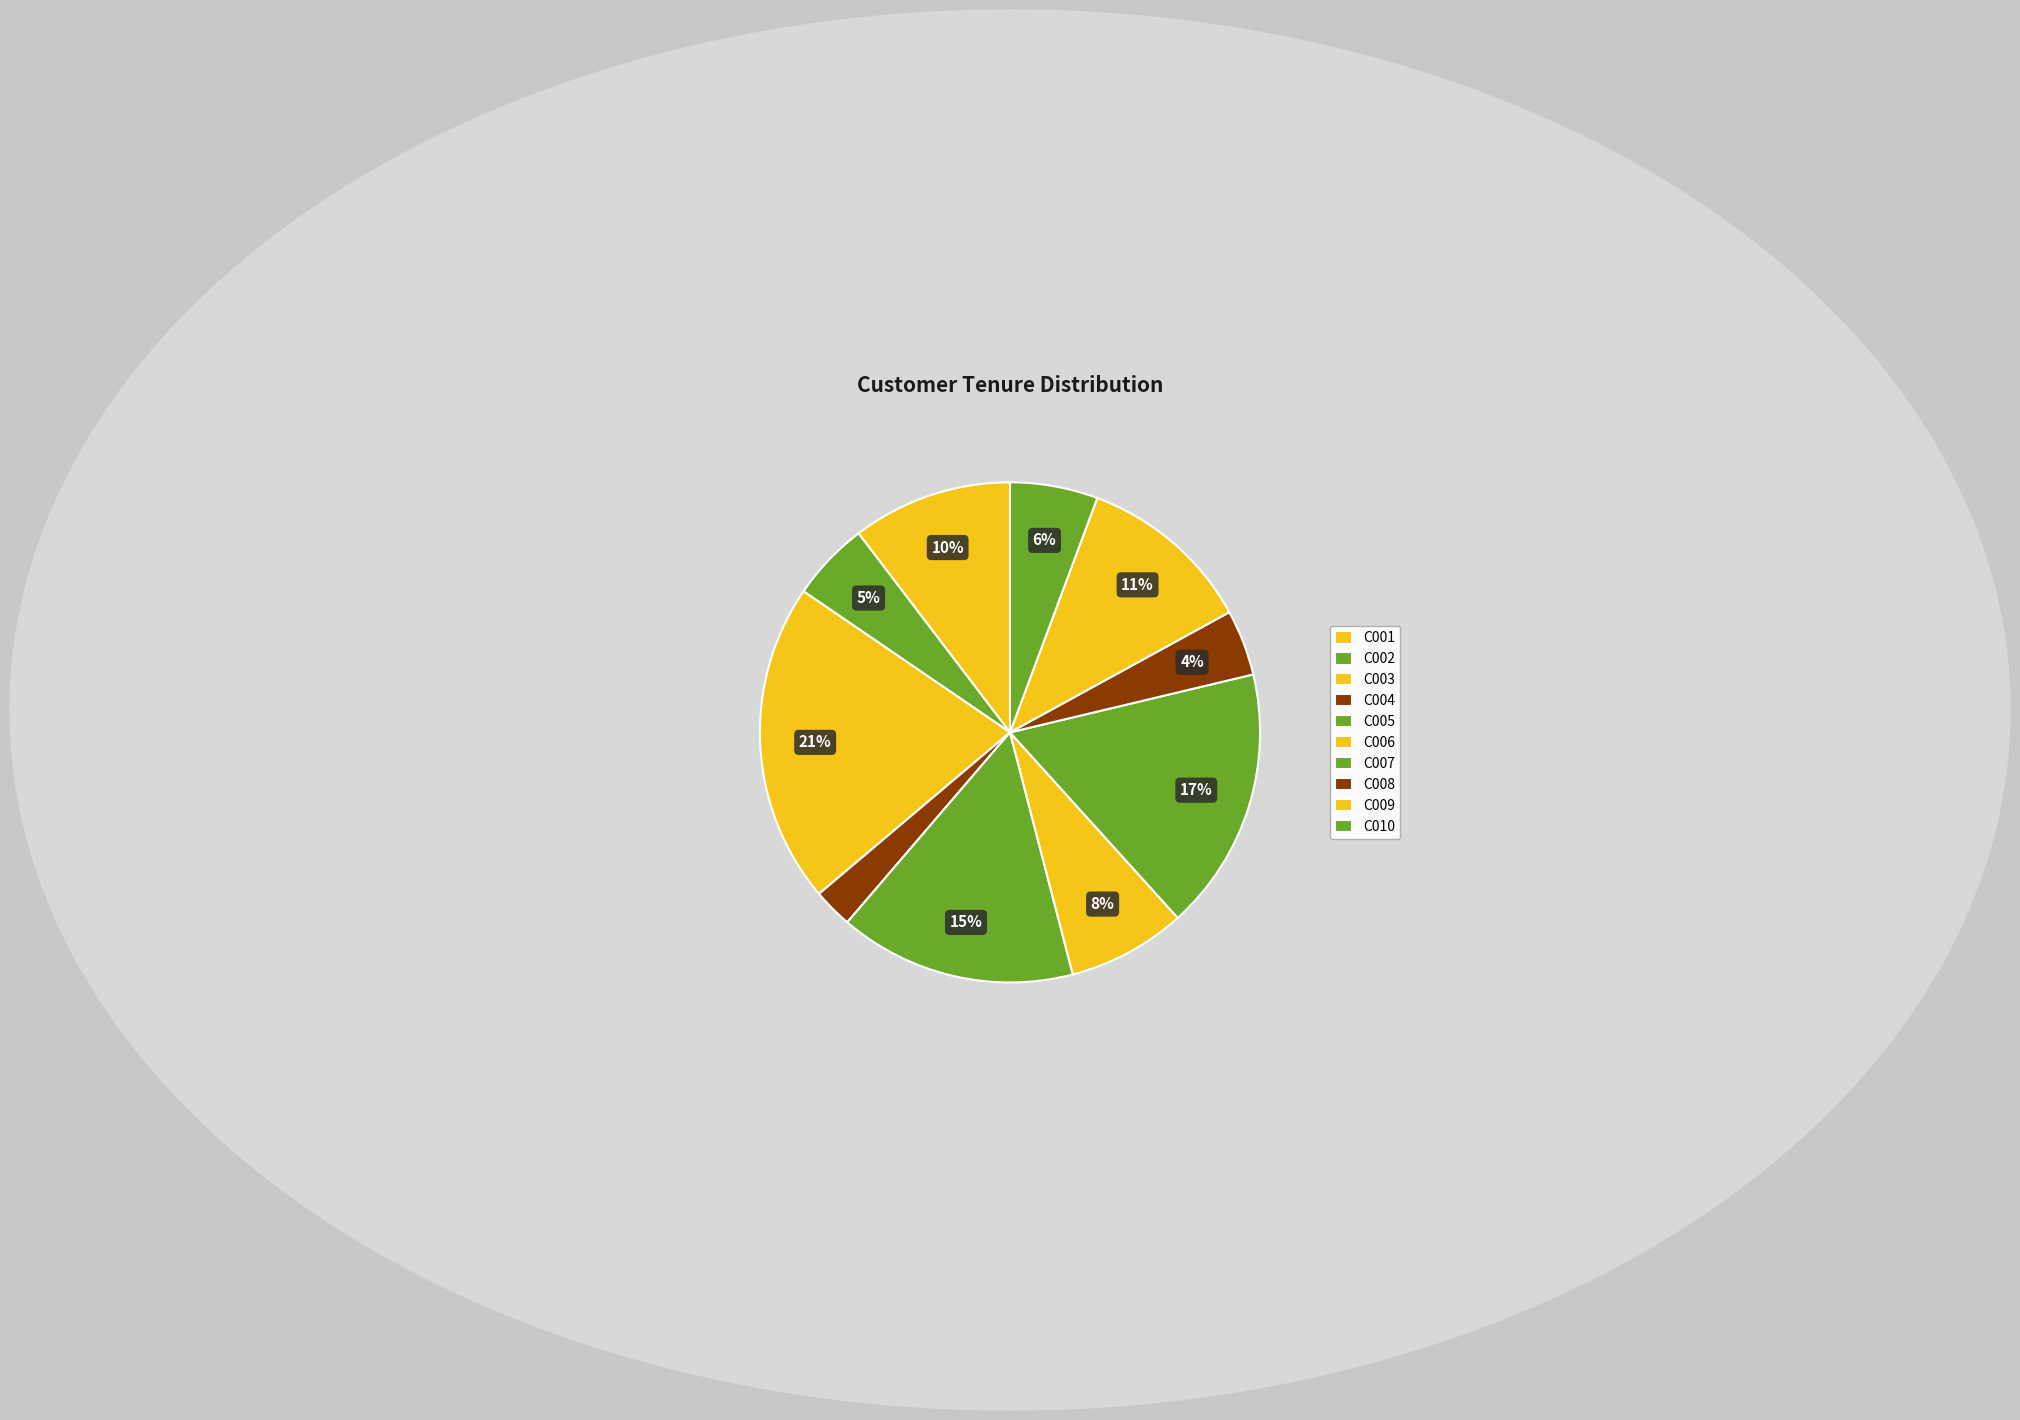

To the nearest percent, what is the combined percentage of C009 and C001?

22%